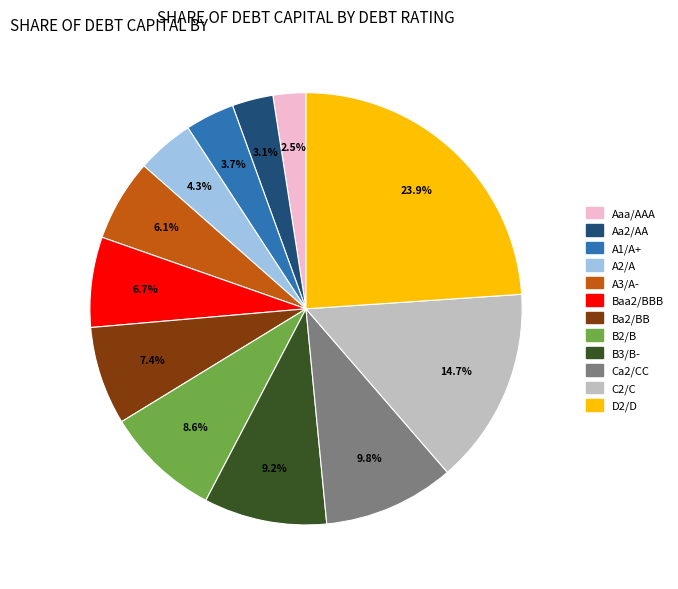

Combined, do B3/B- and A3/A- account for over 50%?

No